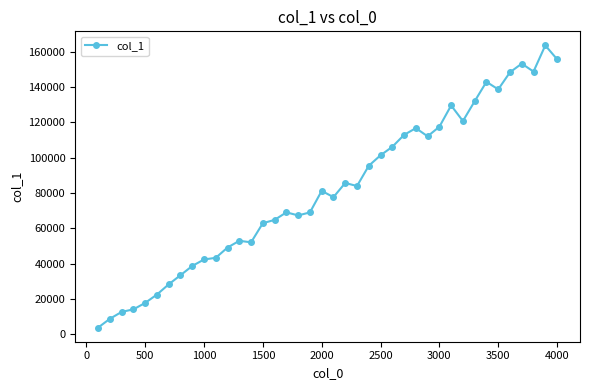

True or false: there are more than 2 points higher than both neighbors.

True